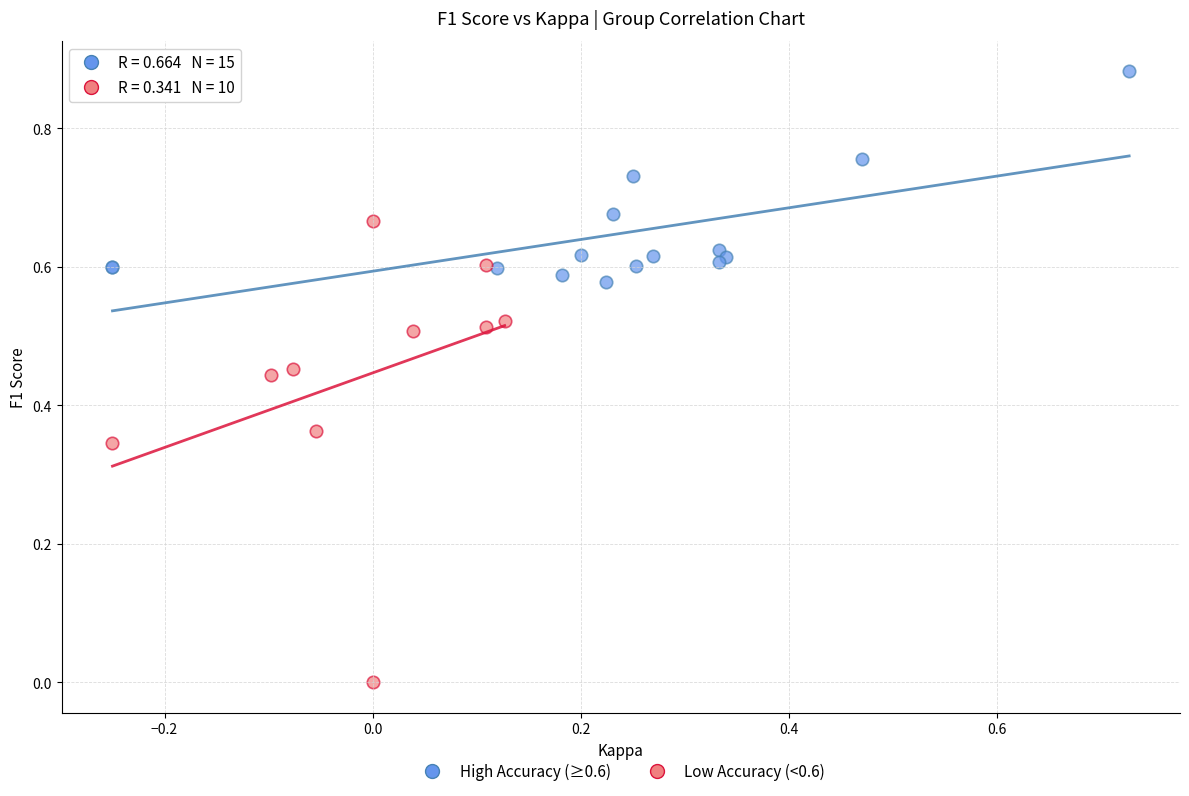

Which series contains the lowest Y value?

Low Accuracy (<0.6)